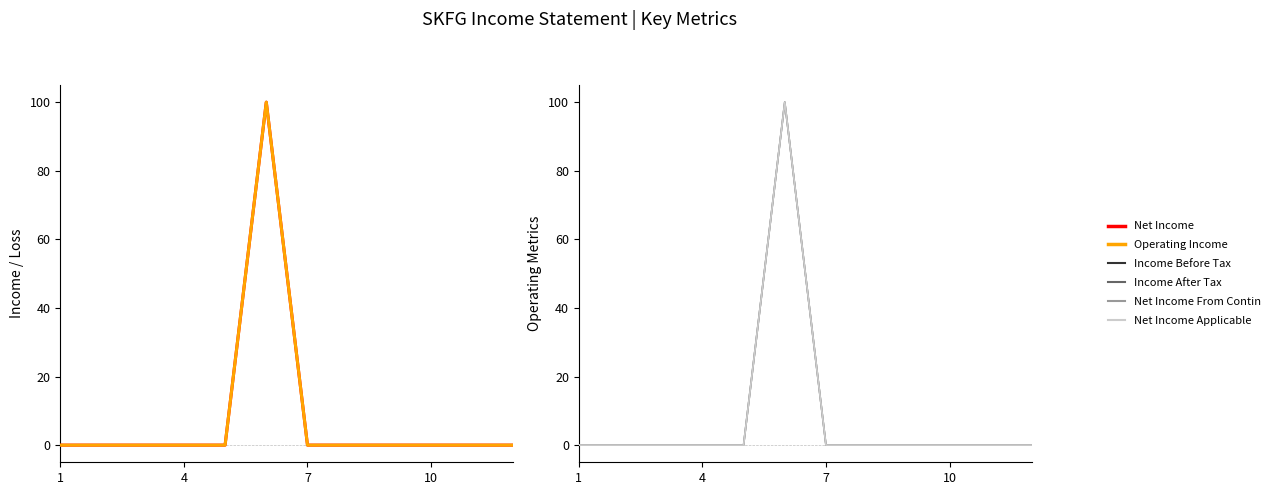

Does the chart have visible grid lines?

No